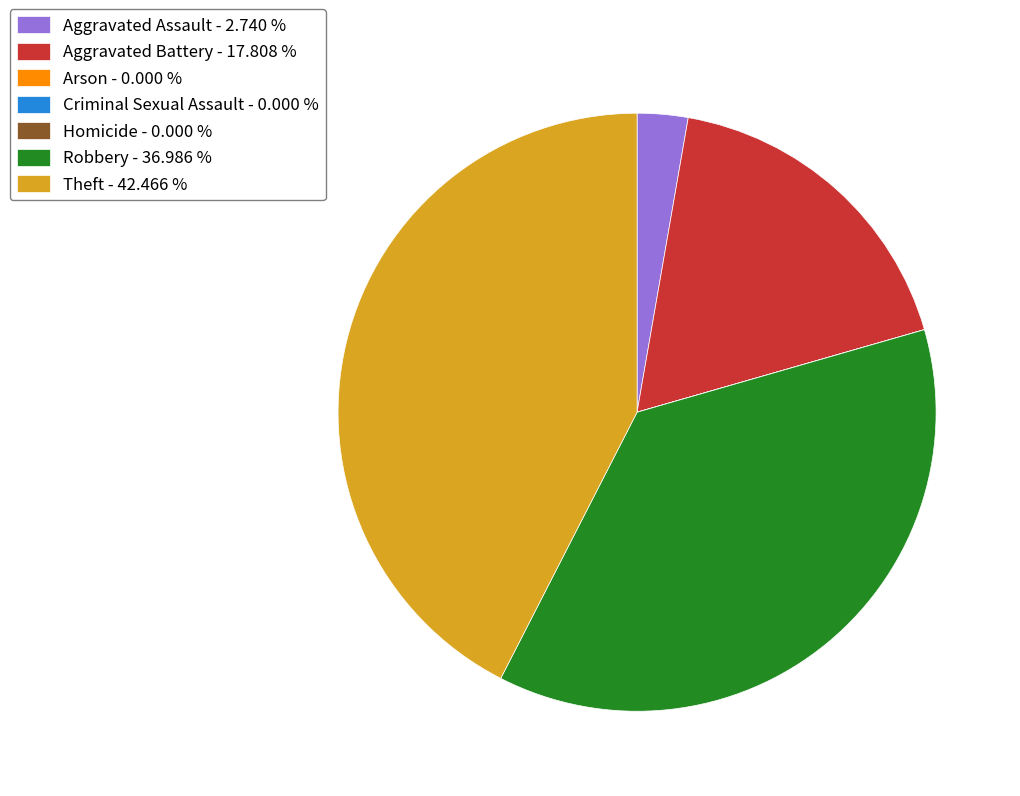

True or false: Theft accounts for 42% of the total.

True